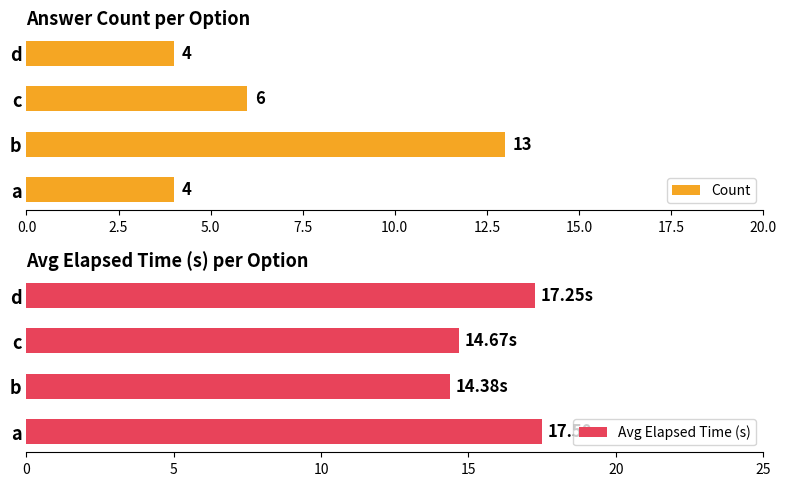

Is it true that Count equals 3 at b?

False